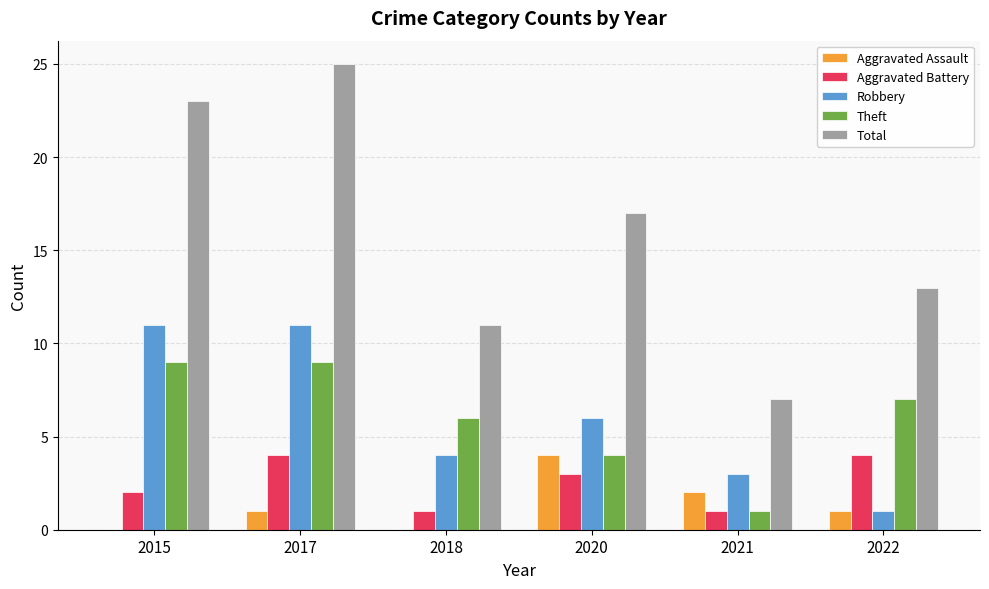

Which series has the largest total across all categories?

Total